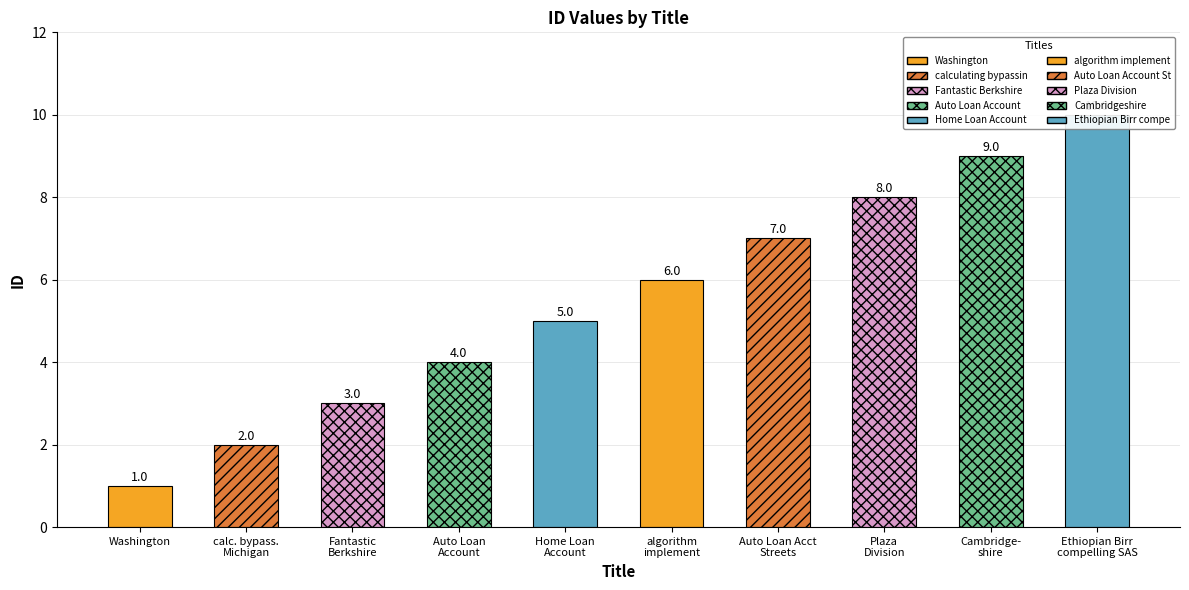

True or false: the data shows 0 at calculating bypassing Michigan.

False